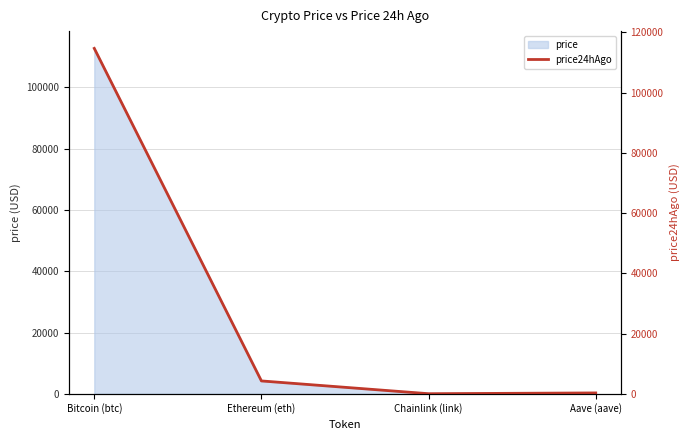

Rank the categories by value from lowest to highest.

Chainlink (link), Aave (aave), Ethereum (eth), Bitcoin (btc)